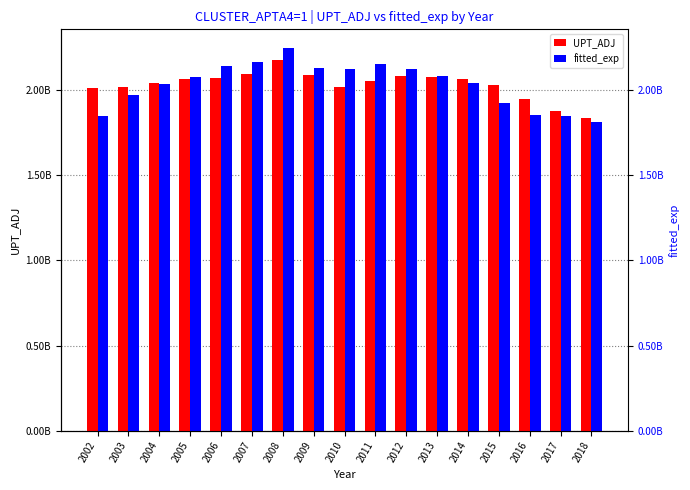

What is the difference between the second highest and minimum values in the fitted_exp series?

353581188.8